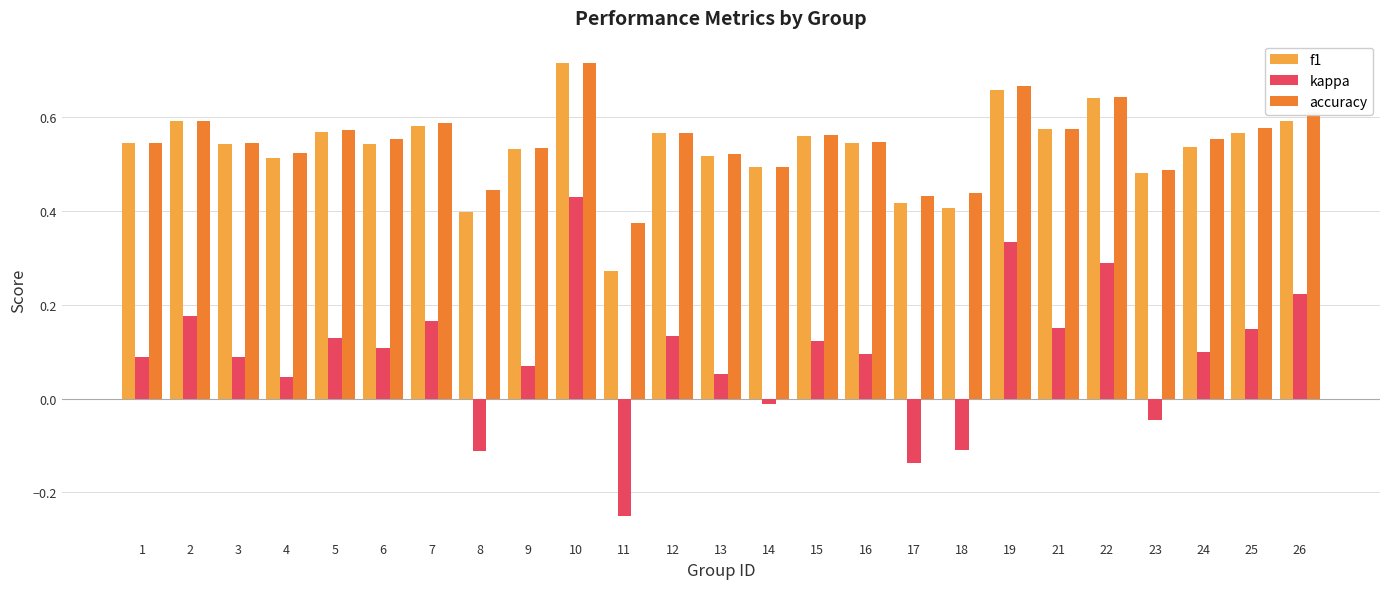

What is the sum of all accuracy values?

13.7